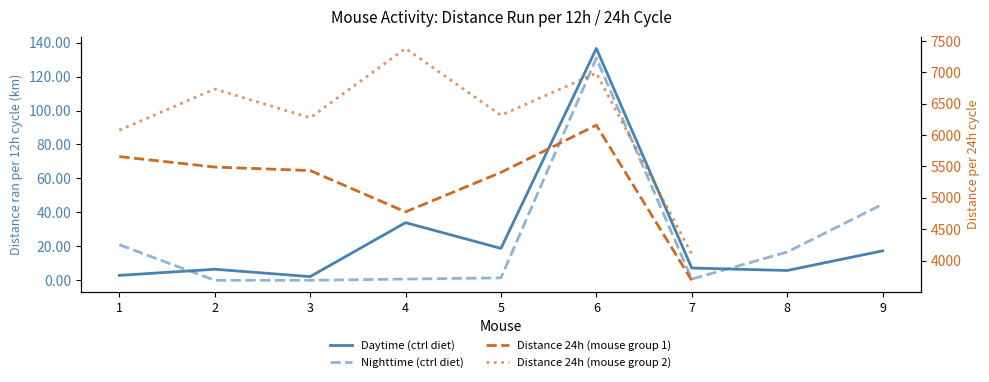

Does the chart display data point markers on the line(s)?

No